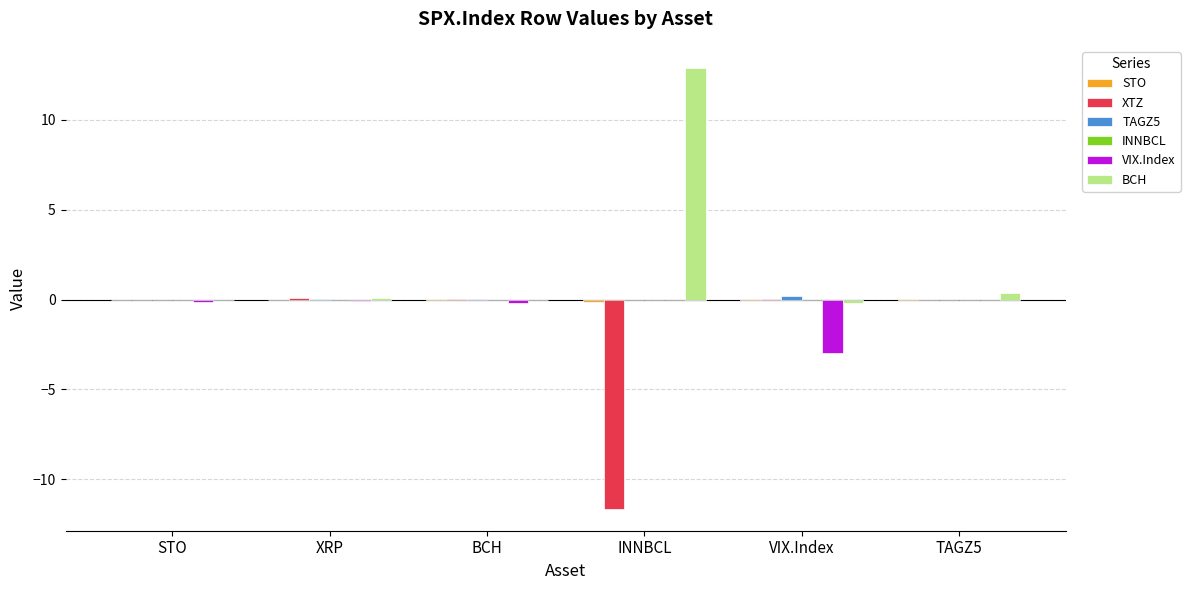

How many groups of bars are there?

6